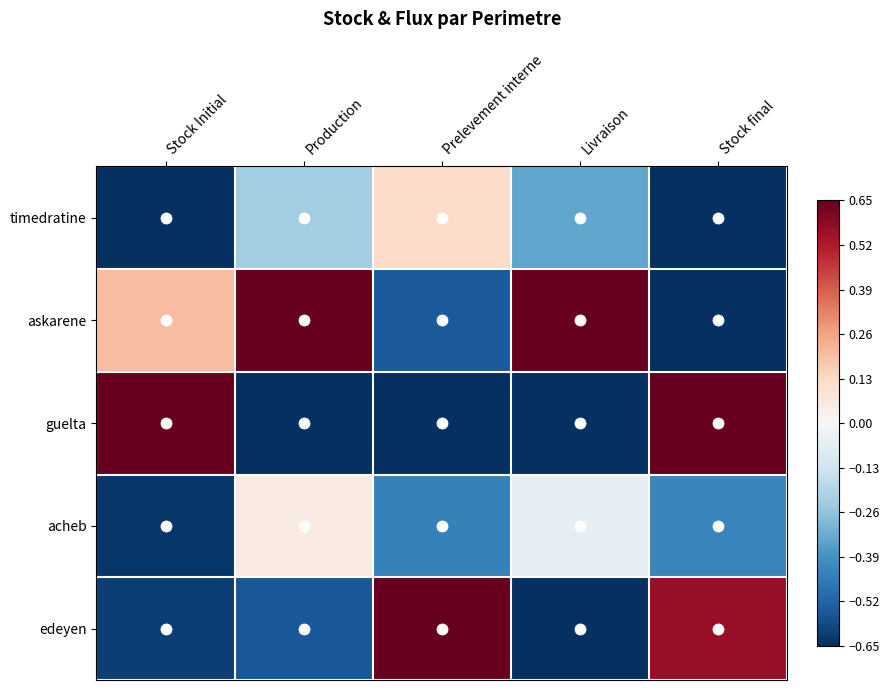

How many data points does each series have?

5